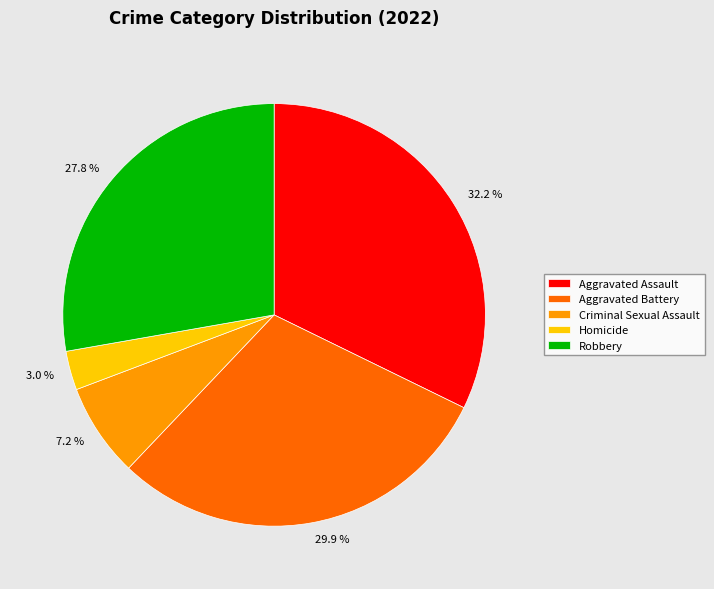

Do Aggravated Assault and Criminal Sexual Assault together represent more than half of the pie?

No